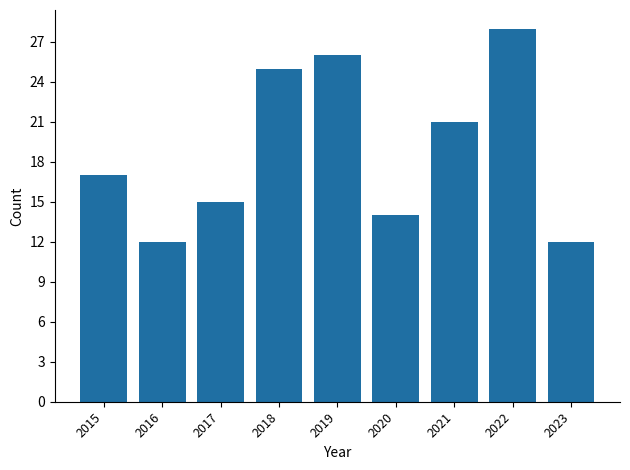

What is the maximum value shown in the chart?

28